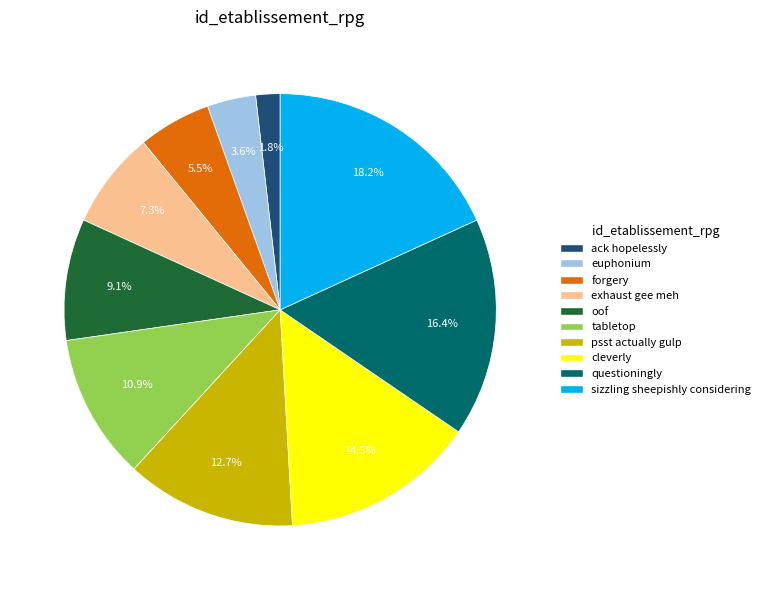

Is there a majority slice in this chart?

No